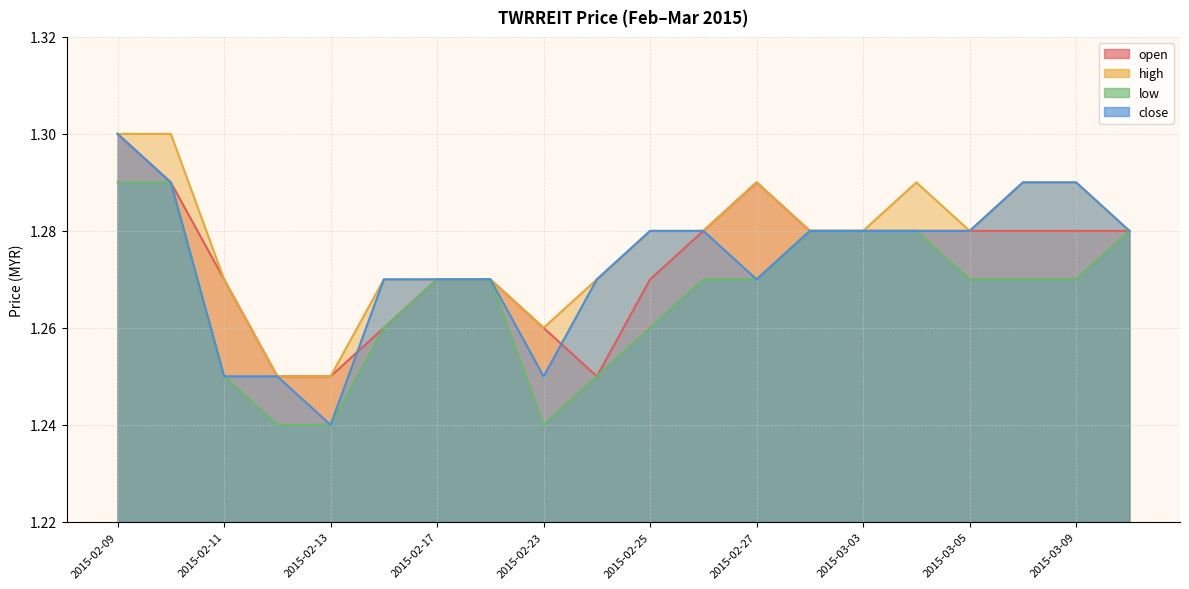

At which label is high closest to 1?

2015-02-12